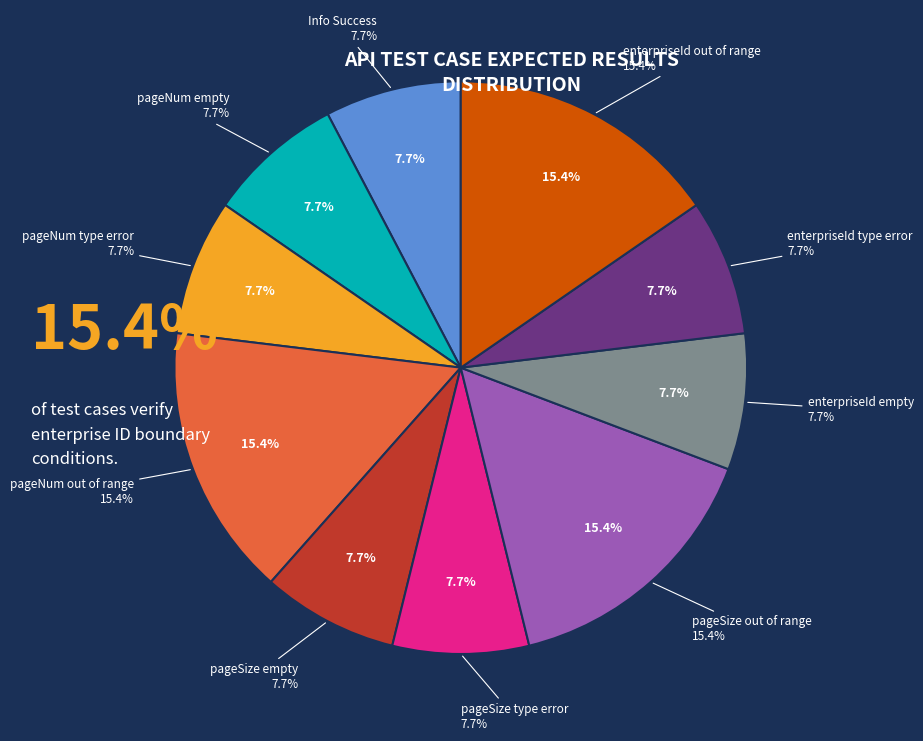

True or false: enterpriseId不能为空 accounts for 2% of the total.

False